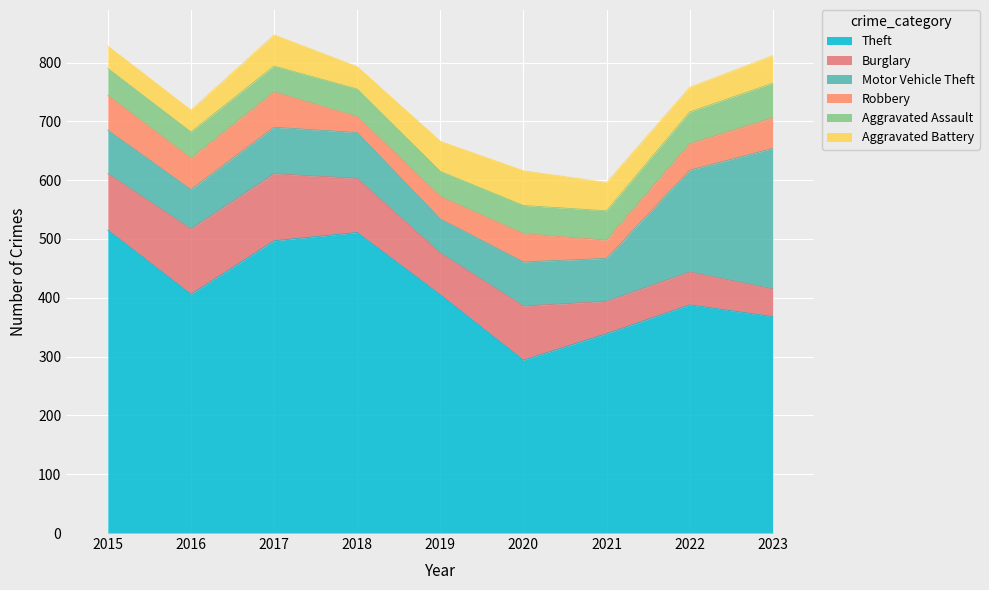

Where is the first local minimum for Theft?

2016